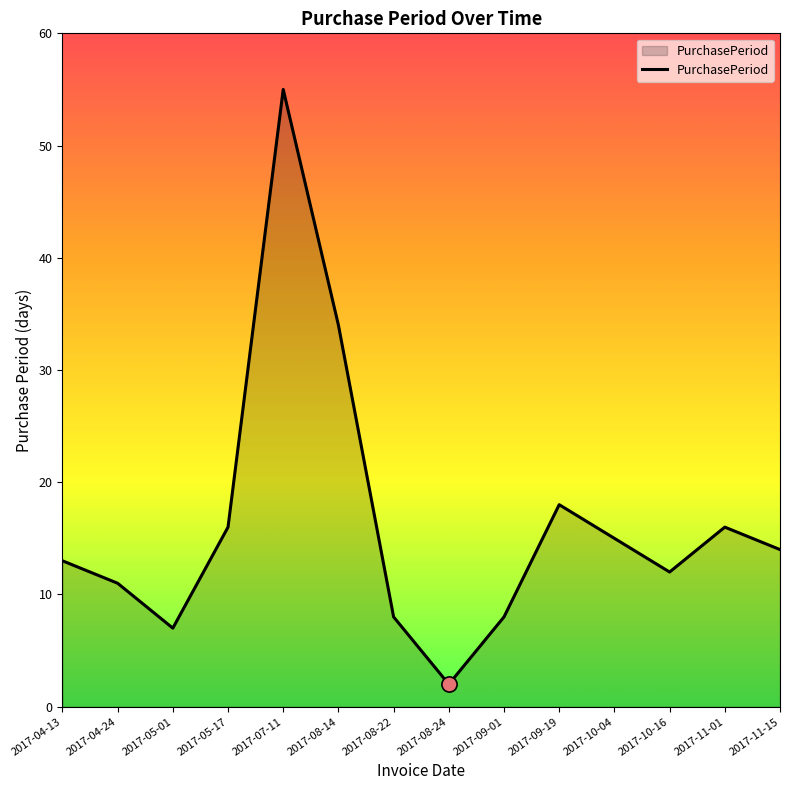

Approximately how many times larger is the value at 2017-07-11 compared to 2017-09-01?

6.9